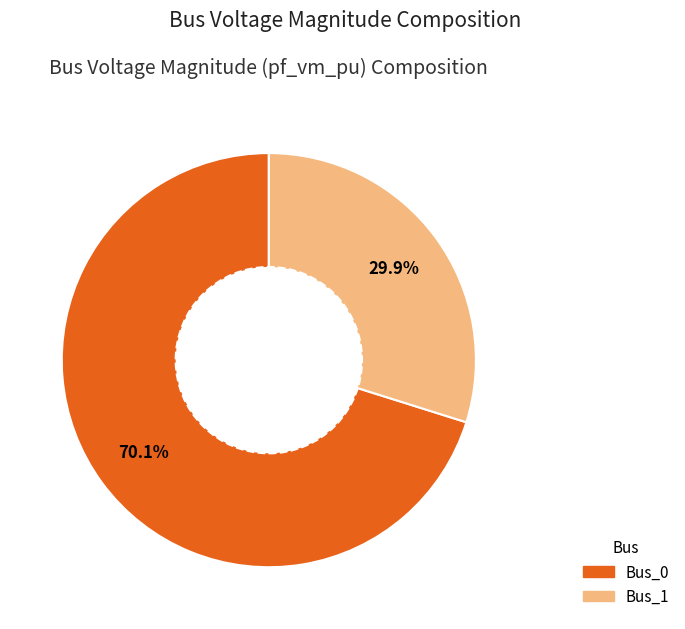

Is there any slice that represents more than half of the pie?

Yes